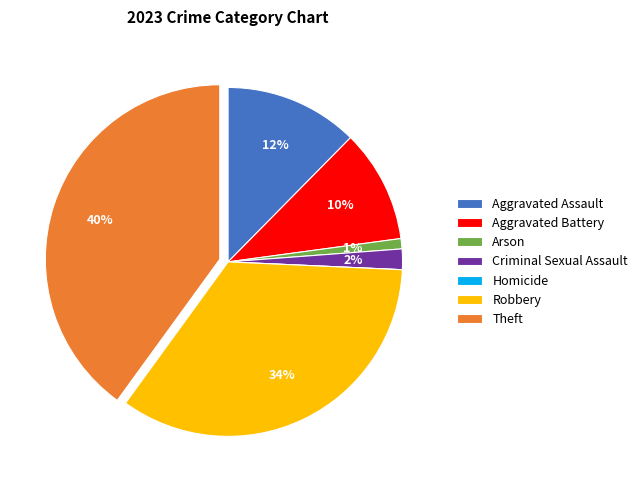

Which has a higher value, Aggravated Assault or Theft?

Theft